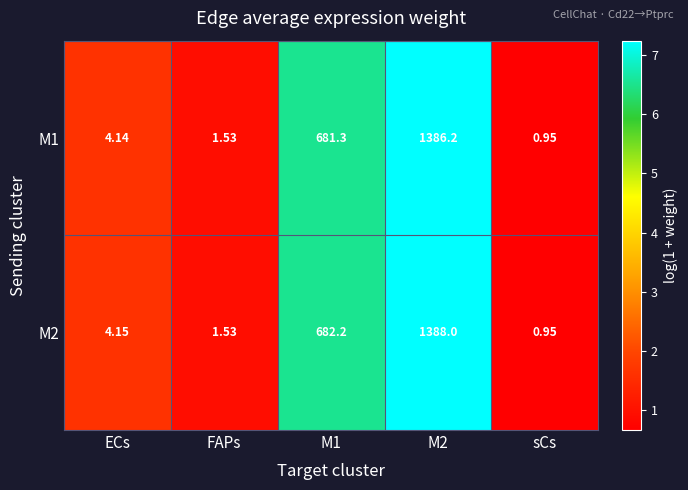

Is the value of M1 at M1 greater than the value of M2 at M1?

No